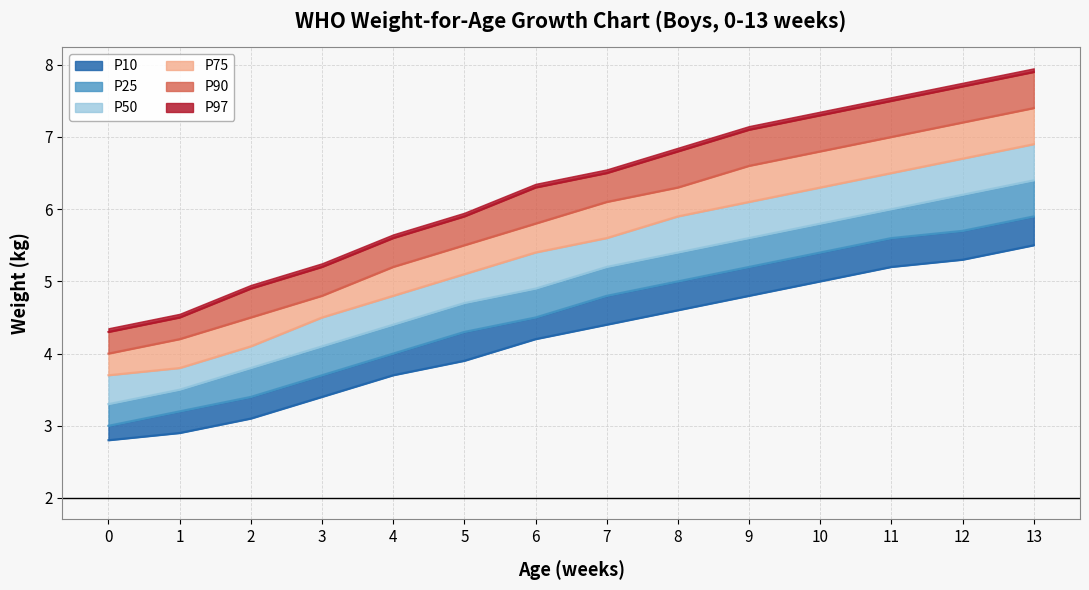

What is the value of the P90 point at the 12th from the left?

7.0